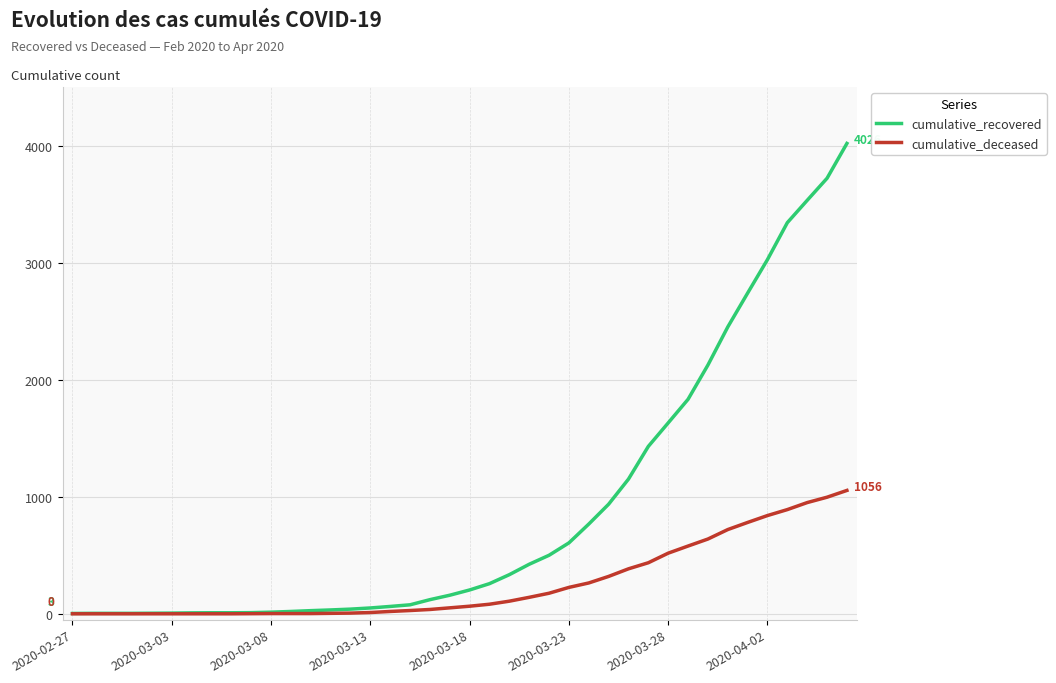

Which series has the largest total across all categories?

cumulative_recovered